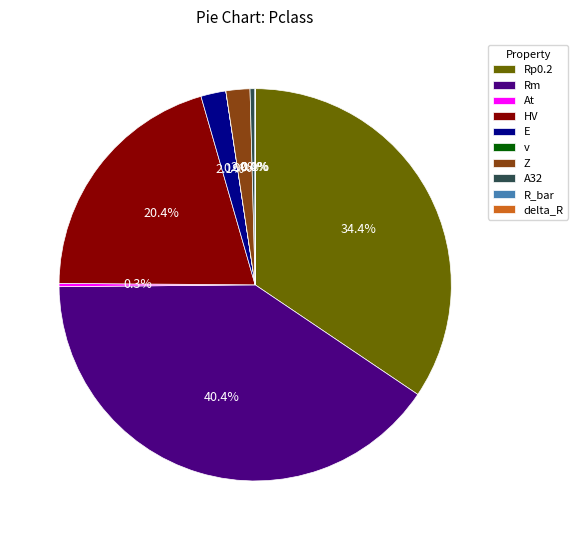

Does Z account for over 50% of the chart?

No